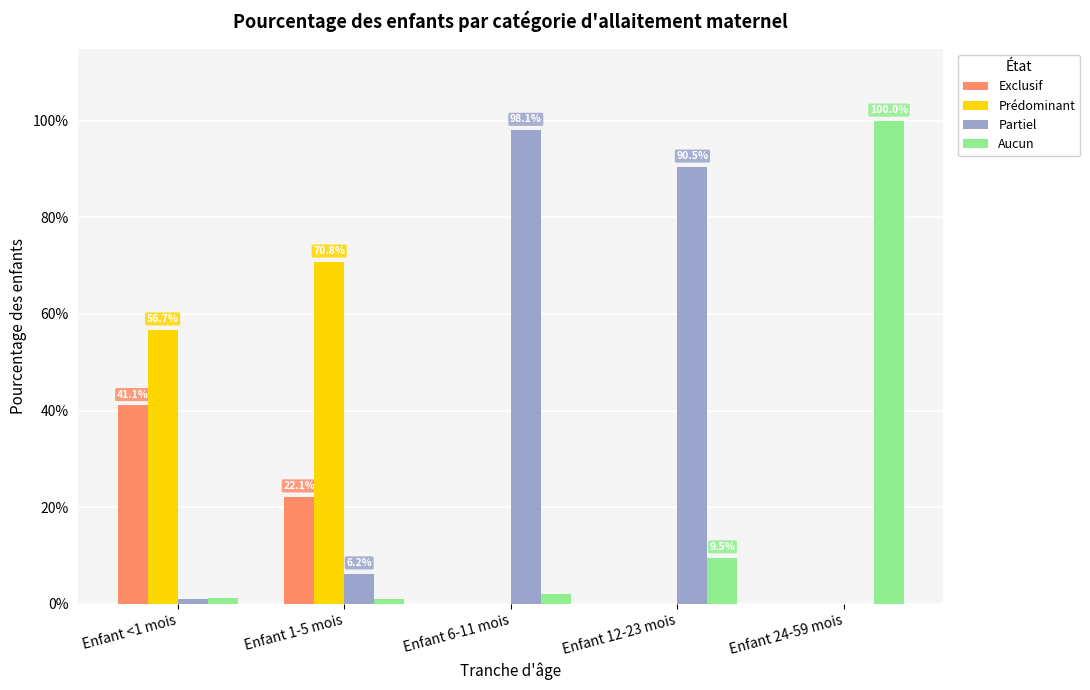

Which label corresponds to the largest value in the chart?

Enfant 24-59 mois